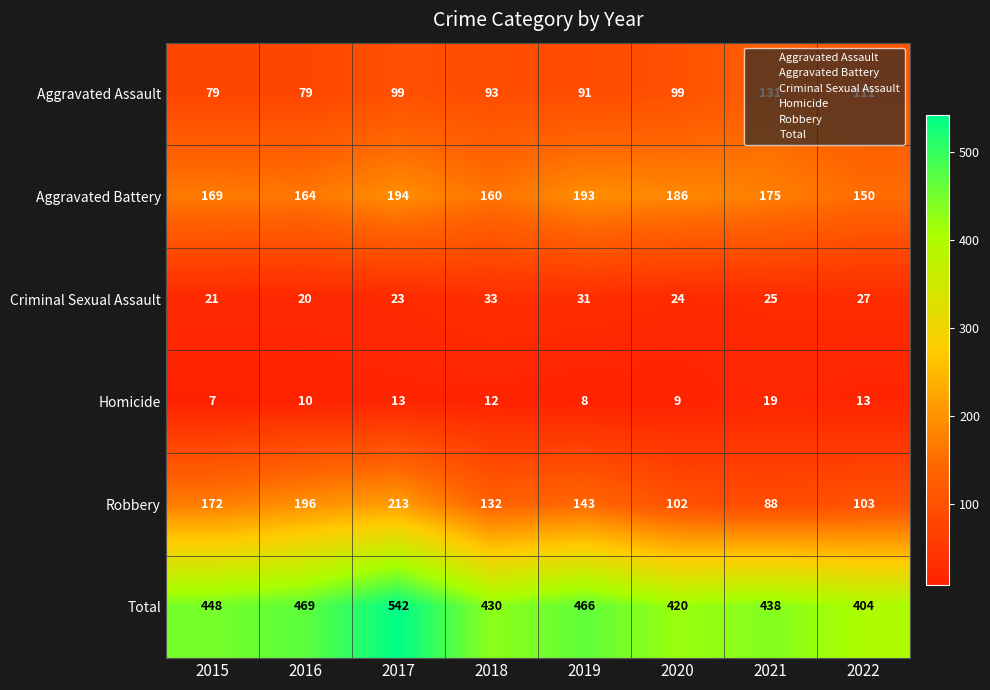

How many data points does each series have?

8